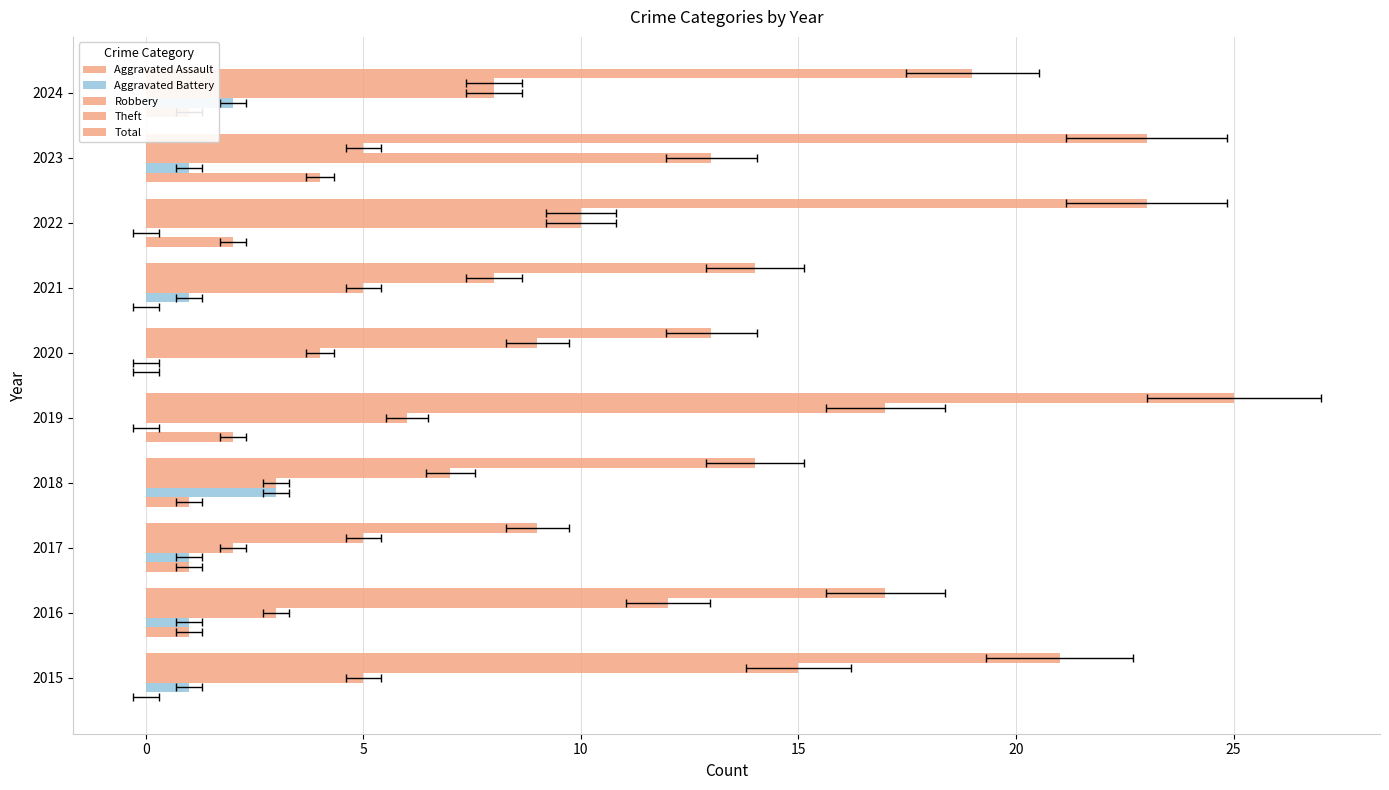

What is the average value of the Aggravated Assault series?

1